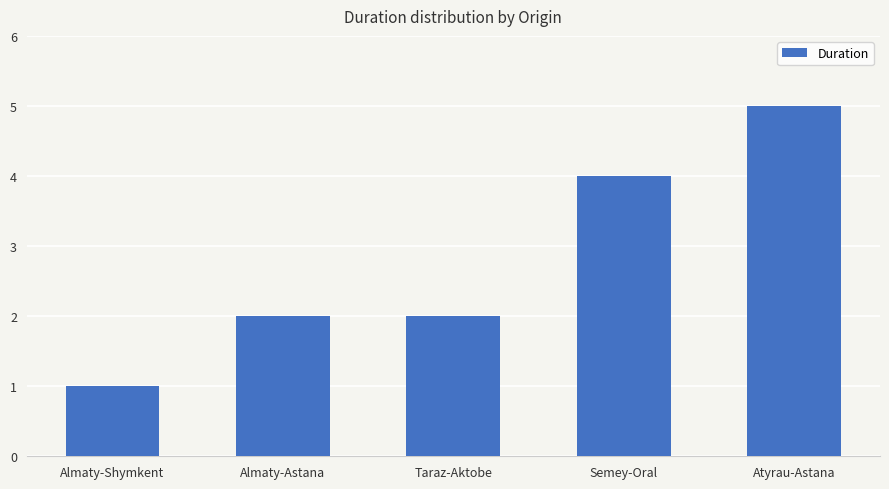

What is the approximate value at Almaty-Astana?

2